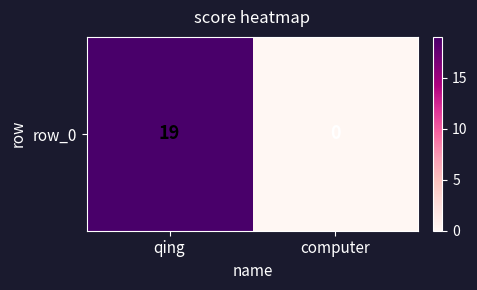

Rank the categories by value from highest to lowest.

qing, computer